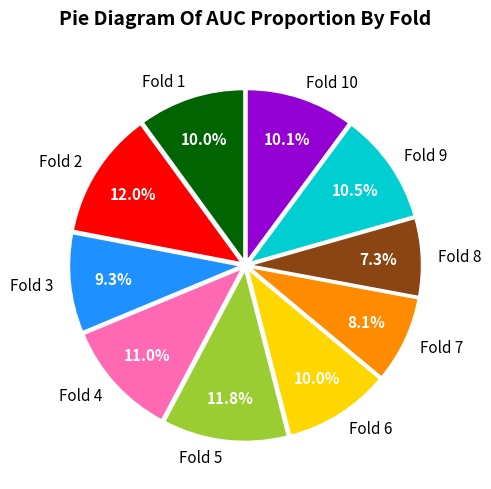

Is there a majority slice in this chart?

No